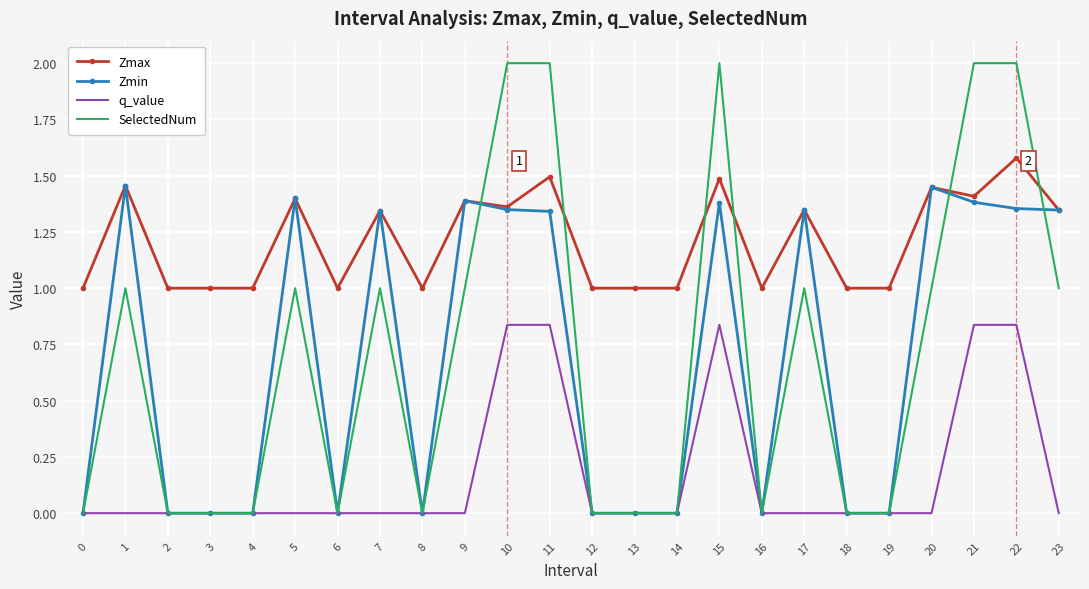

Between which two adjacent categories do Zmax and SelectedNum first intersect?

9 and 10